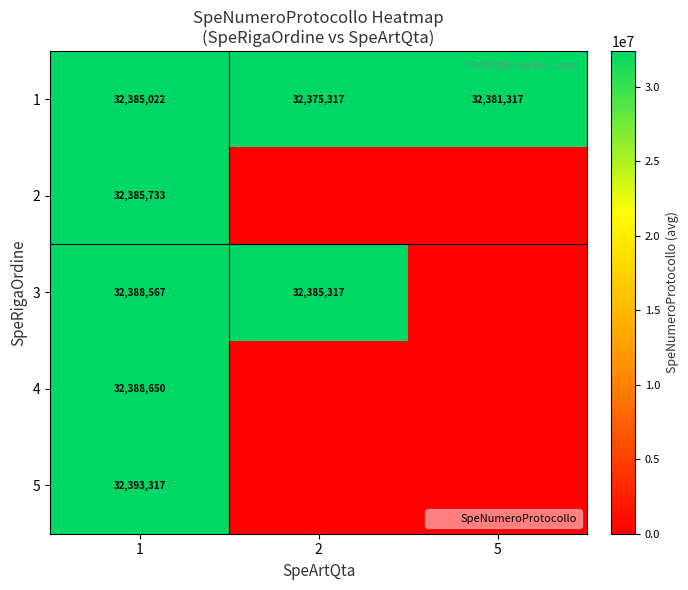

What is the greatest value displayed?

32393317.0